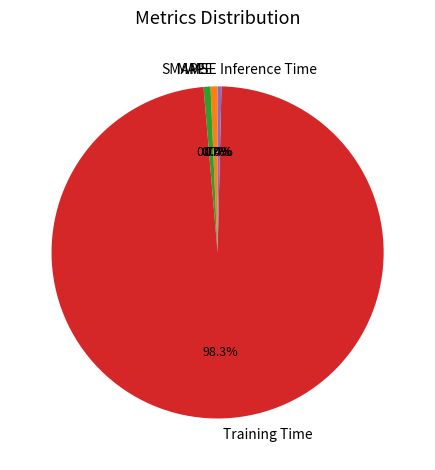

What is the largest slice in the pie chart?

Training Time